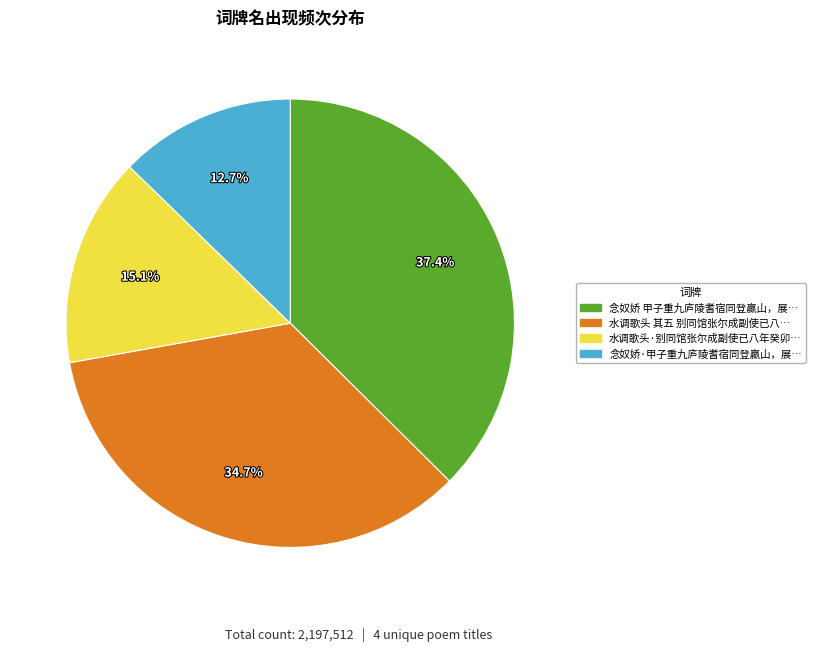

Does any single category account for the majority?

No